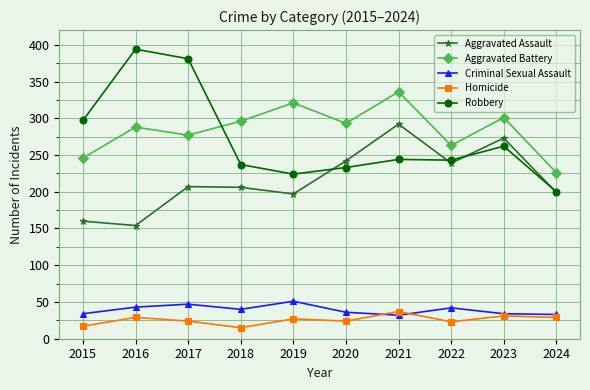

At which category does the chart reach its peak across all series?

2016